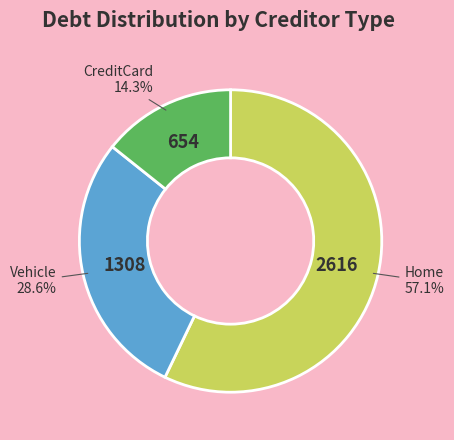

Combined, do CreditCard and Vehicle account for over 50%?

No